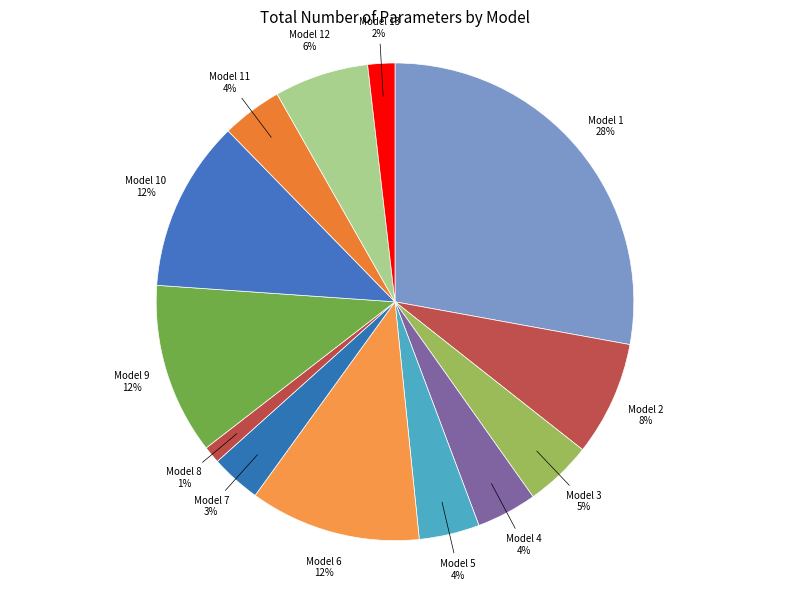

Which slice is the smallest?

Model 8